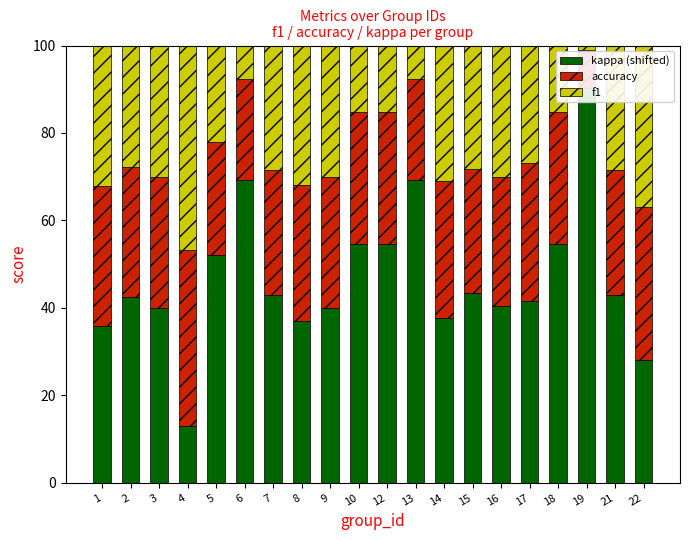

List the series in order of their overall mean, highest first.

kappa (shifted), accuracy, f1